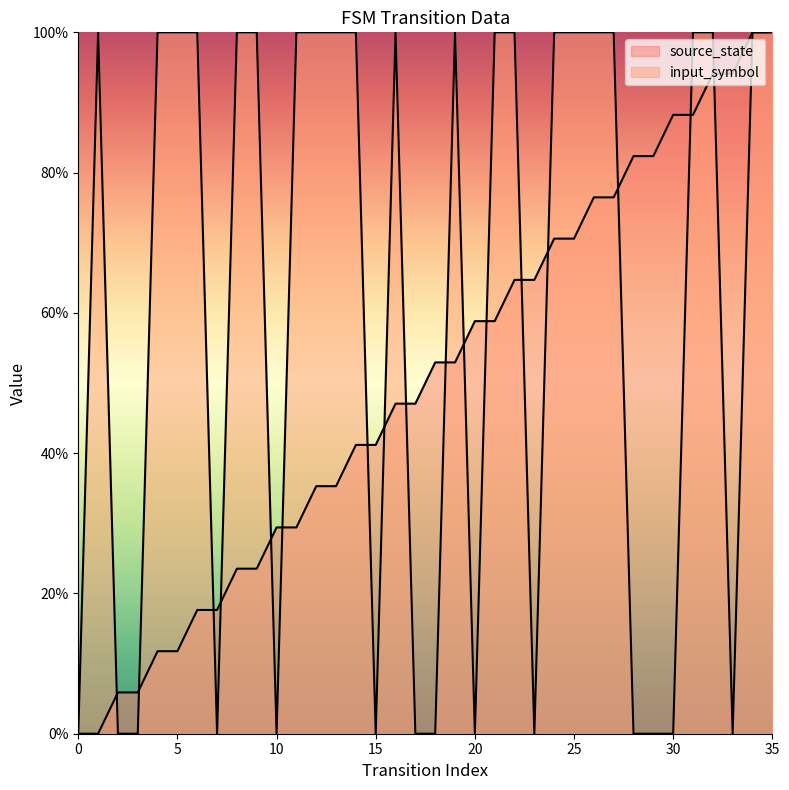

Which series reaches the maximum Y coordinate?

source_state